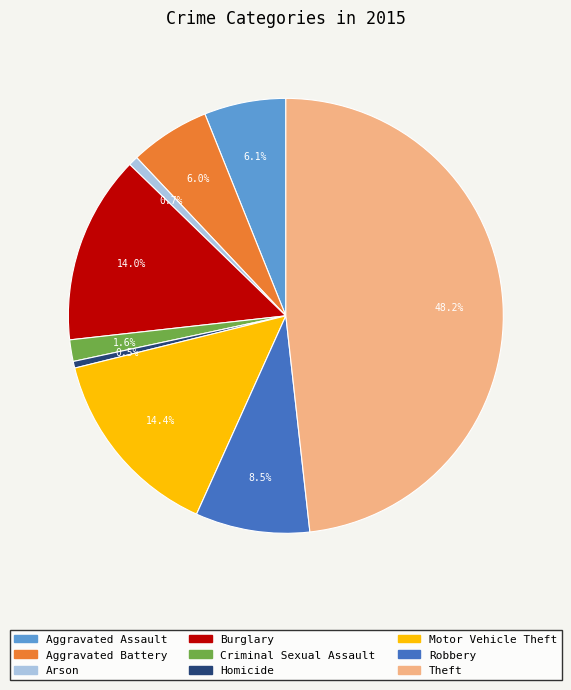

To the nearest percent, what portion does Aggravated Assault represent?

6%